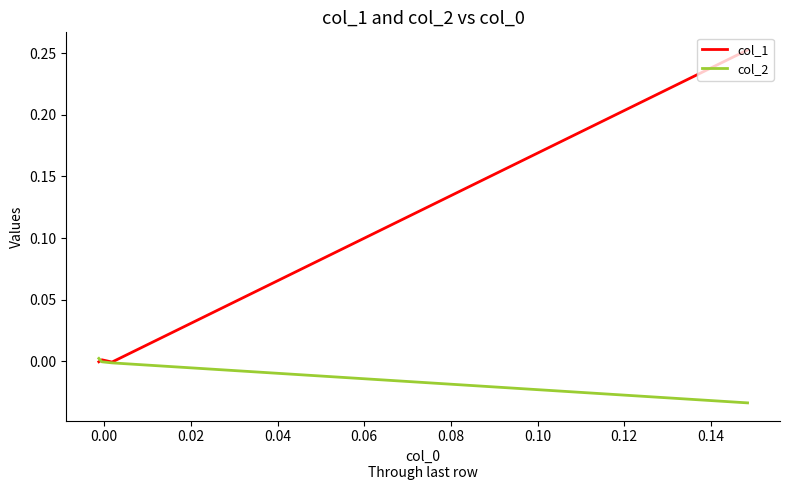

Reading right to left, extract all data points from this chart.

col_1: -0.0	0.0	-0.0	0.3
col_2: 0.0	-0.0	-0.0	-0.0